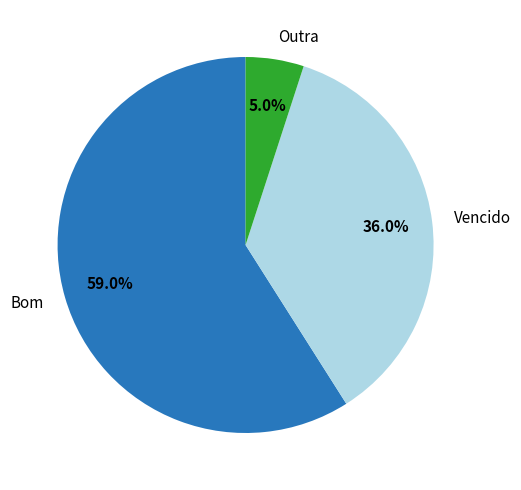

Count the number of slices in the pie.

3